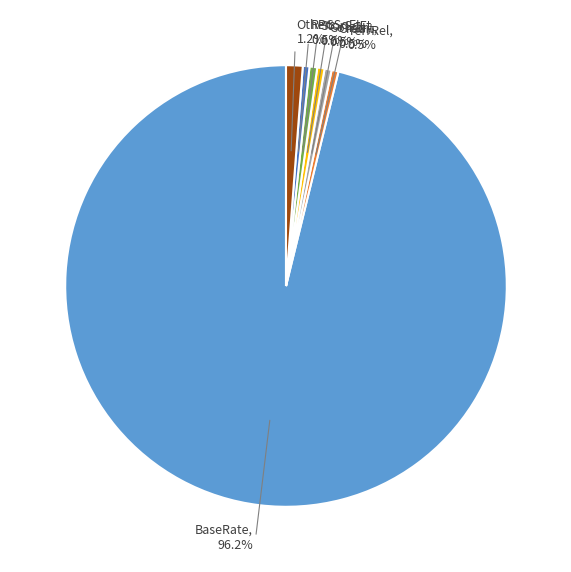

What is the largest slice in the pie chart?

BaseRate